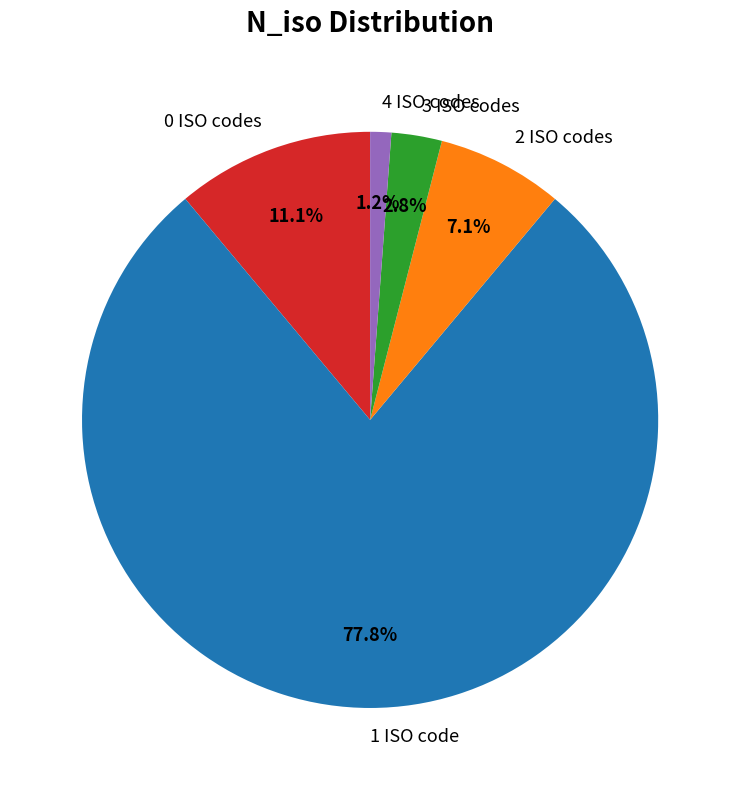

How many slices are in this pie chart?

5